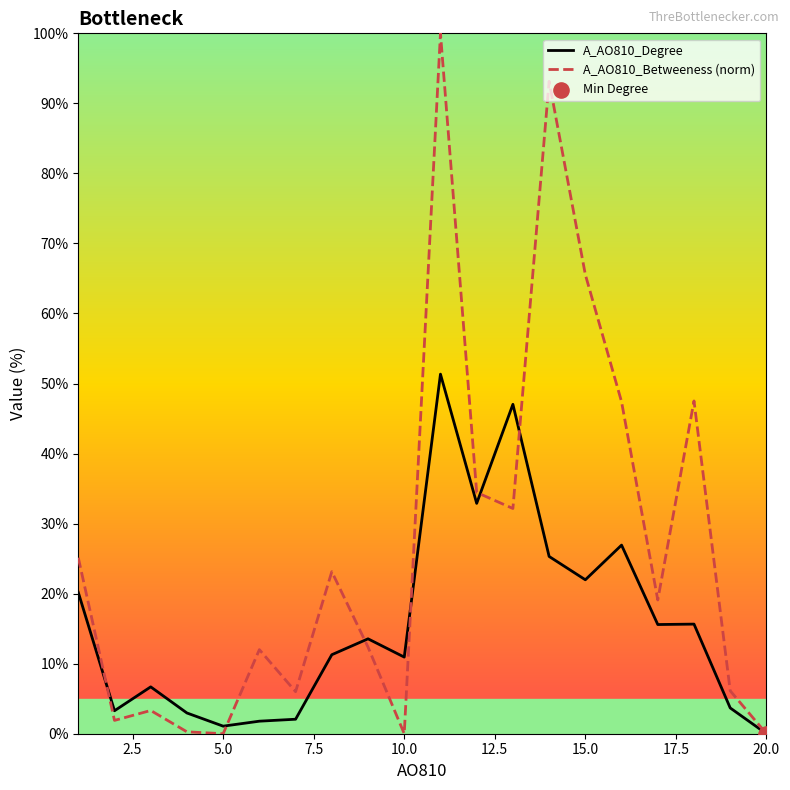

Is the value of A_AO810_Betweeness (norm) at 5.0 greater than the value of A_AO810_Degree at 10.0?

No